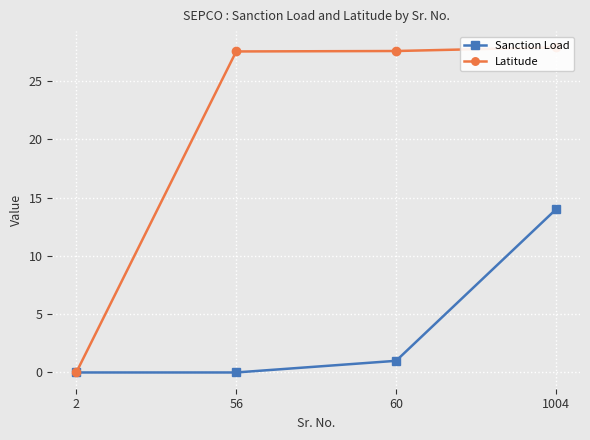

How many data points in Latitude are above 27?

3